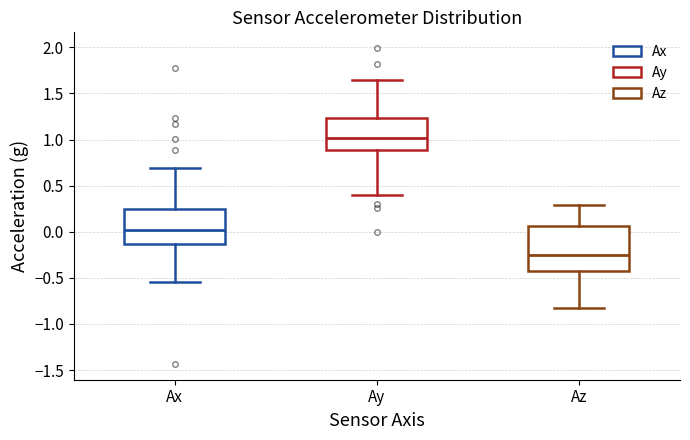

Comparing the boxes themselves (not the whiskers), which one is the tallest?

Az